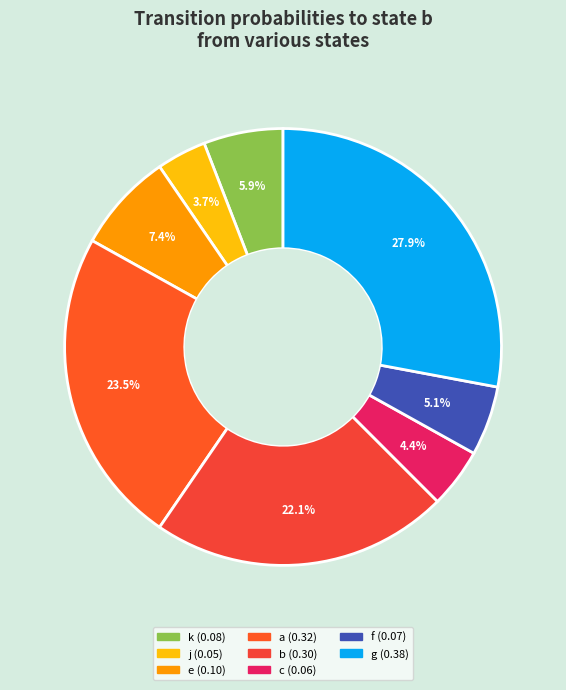

Which slice is the largest?

g